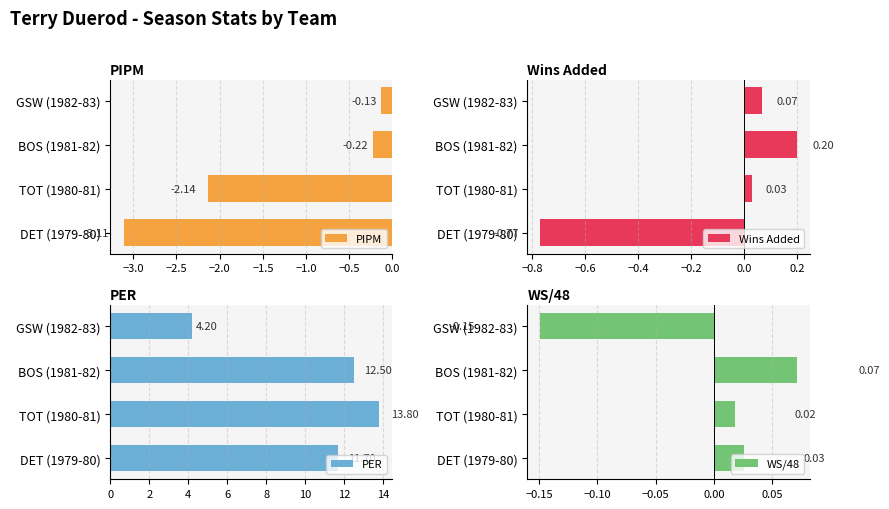

Rank the categories by WS/48 value from lowest to highest.

GSW (1982-83), TOT (1980-81), DET (1979-80), BOS (1981-82)